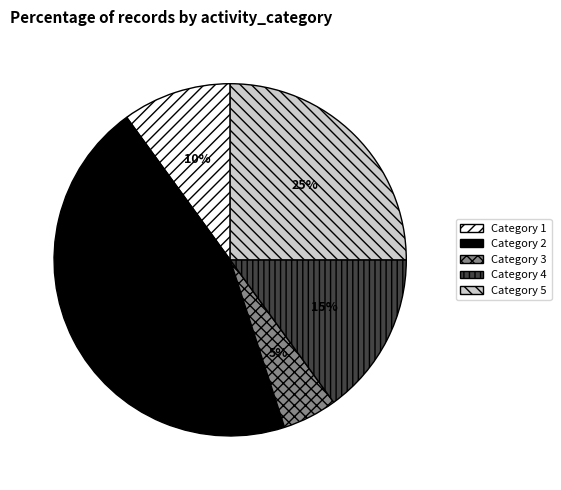

To the nearest percent, what is the average slice percentage?

20%